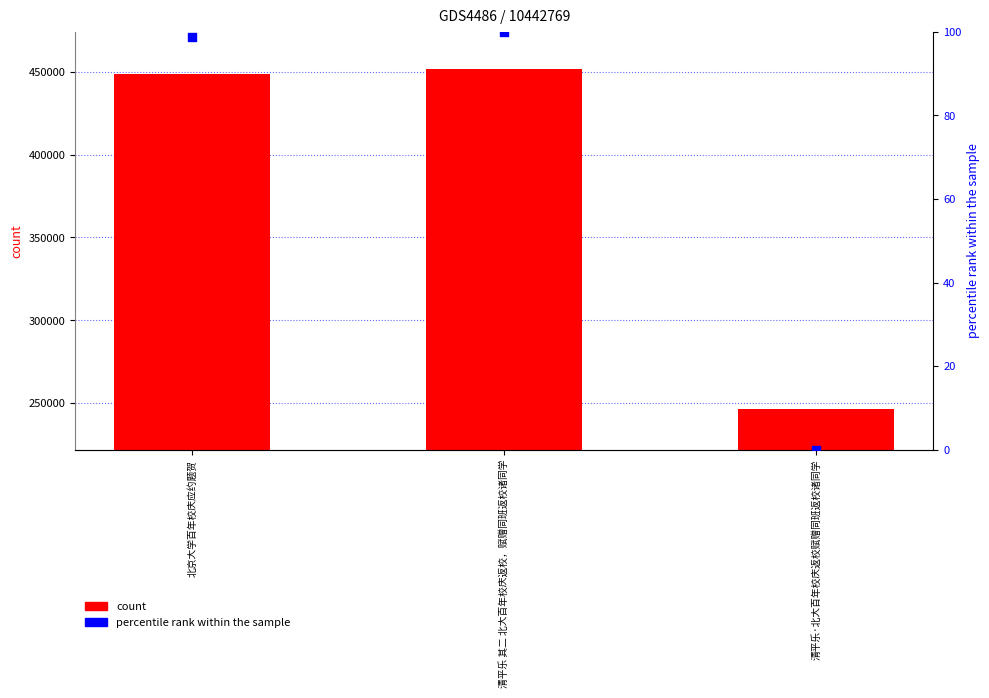

Is the value of count at 北京大学百年校庆应约题贺 greater than the value of percentile rank within the sample at 北京大学百年校庆应约题贺?

Yes